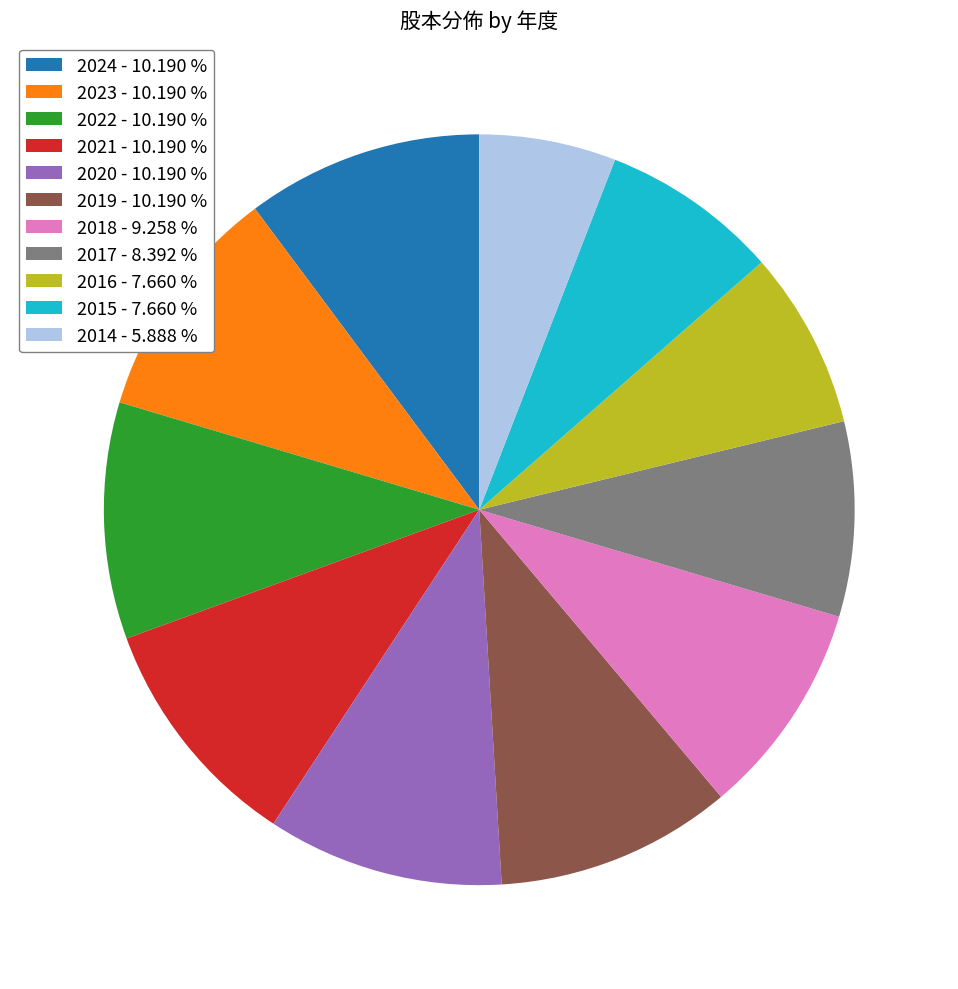

Which slice is the smallest?

2014